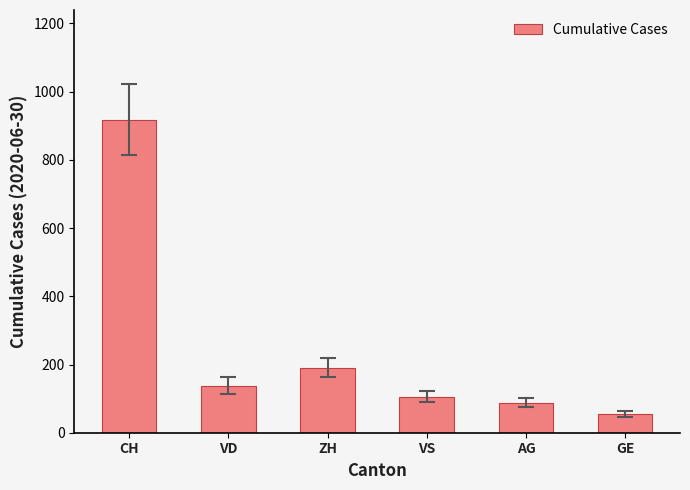

The value at GE is 55. True or false?

True